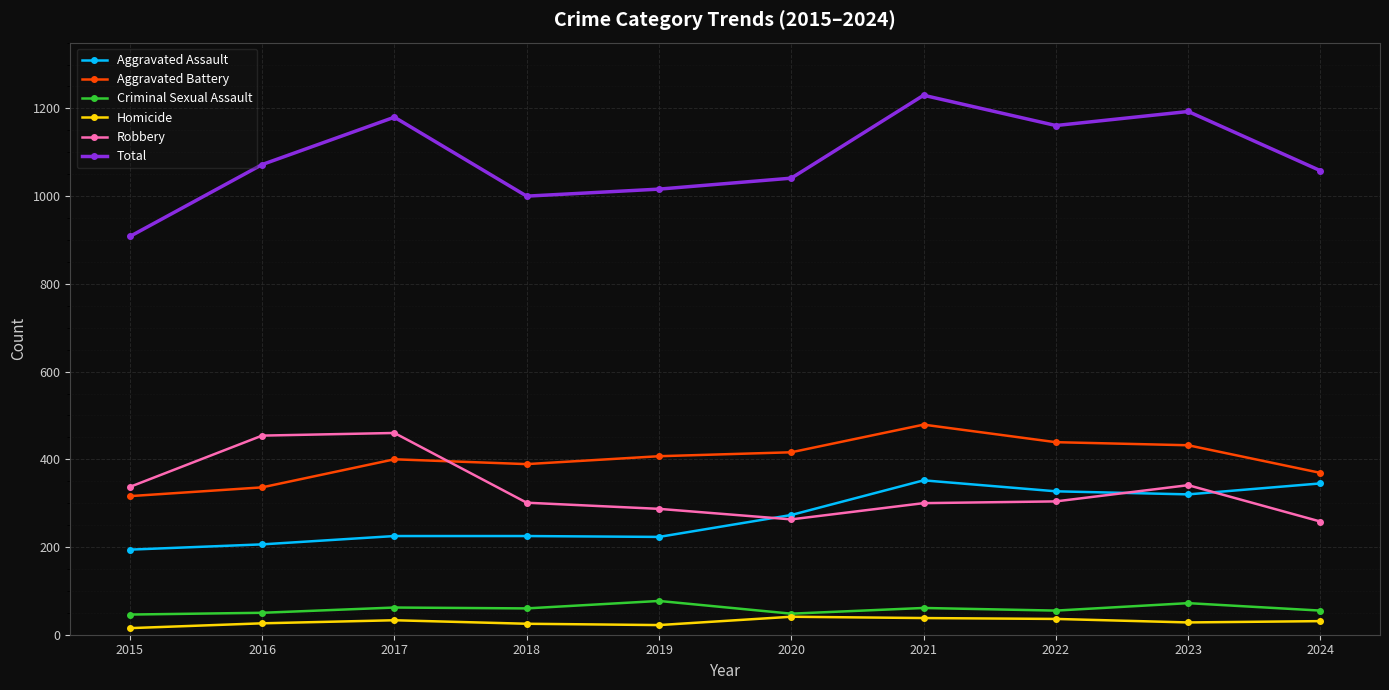

Does the chart display data point markers on the line(s)?

Yes